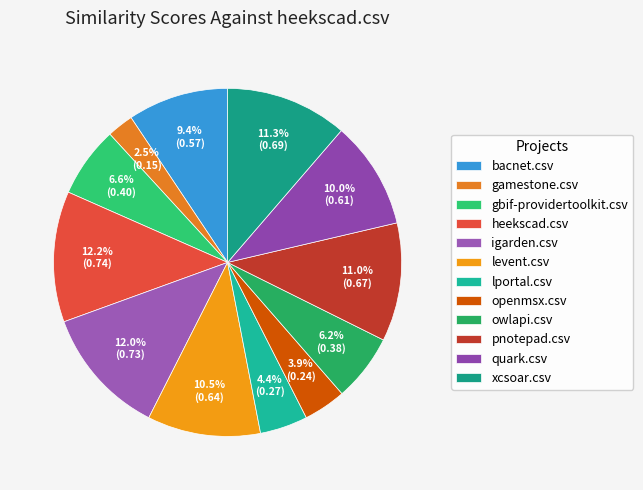

Is there any slice that represents more than half of the pie?

No